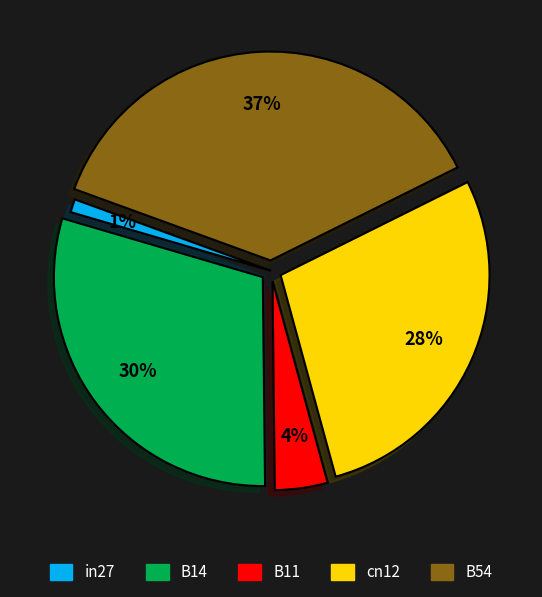

What percentage is the B54 slice, to the nearest percent?

37%